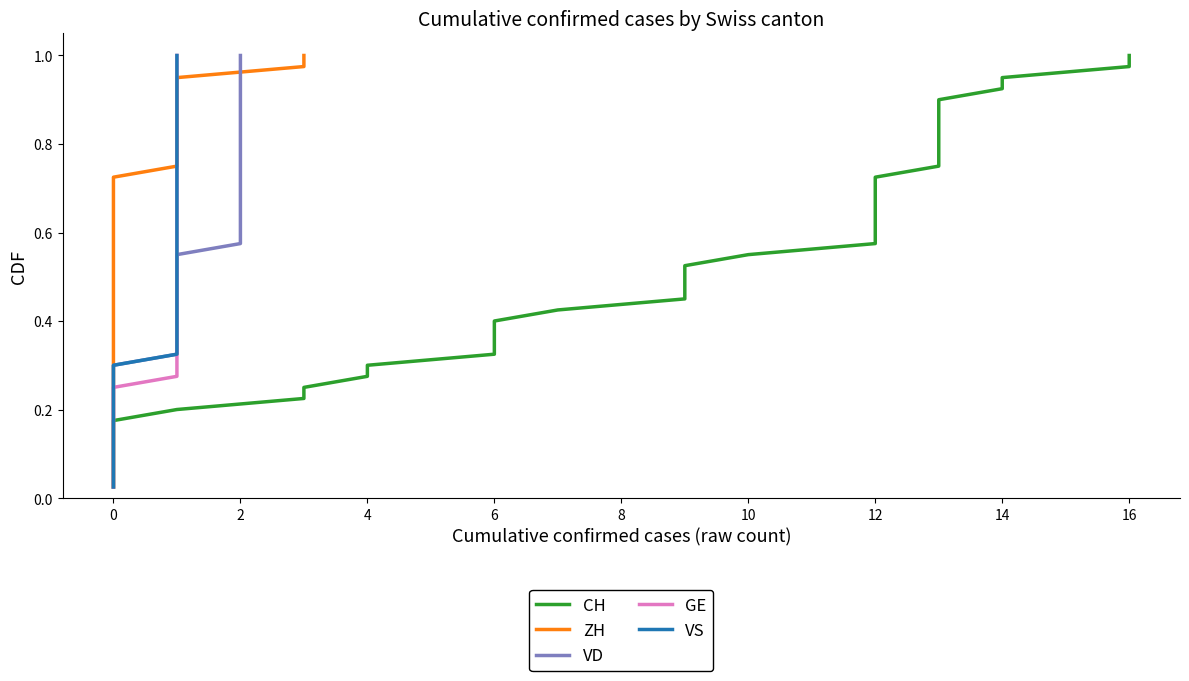

How many lines are shown in the chart?

5